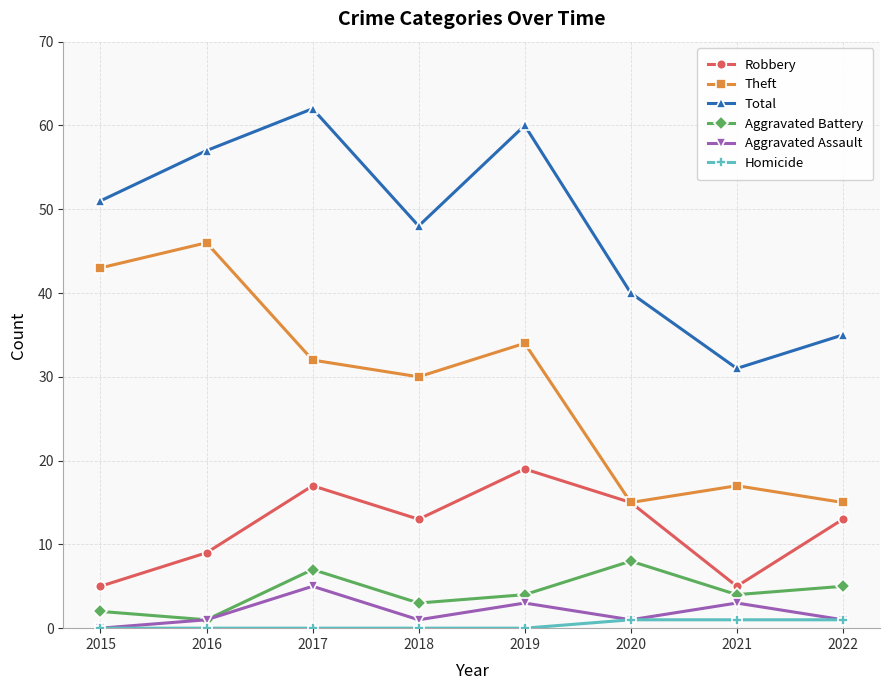

What is the highest value of the Total series?

62